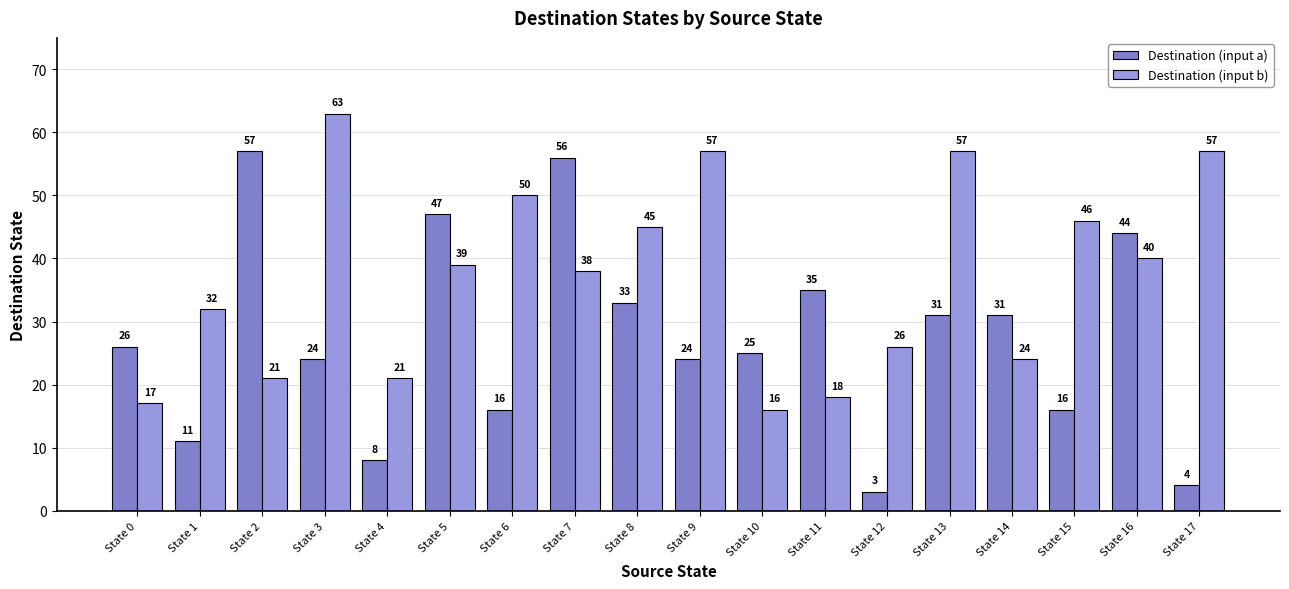

What are all the series names shown in the legend?

Destination (input a), Destination (input b)